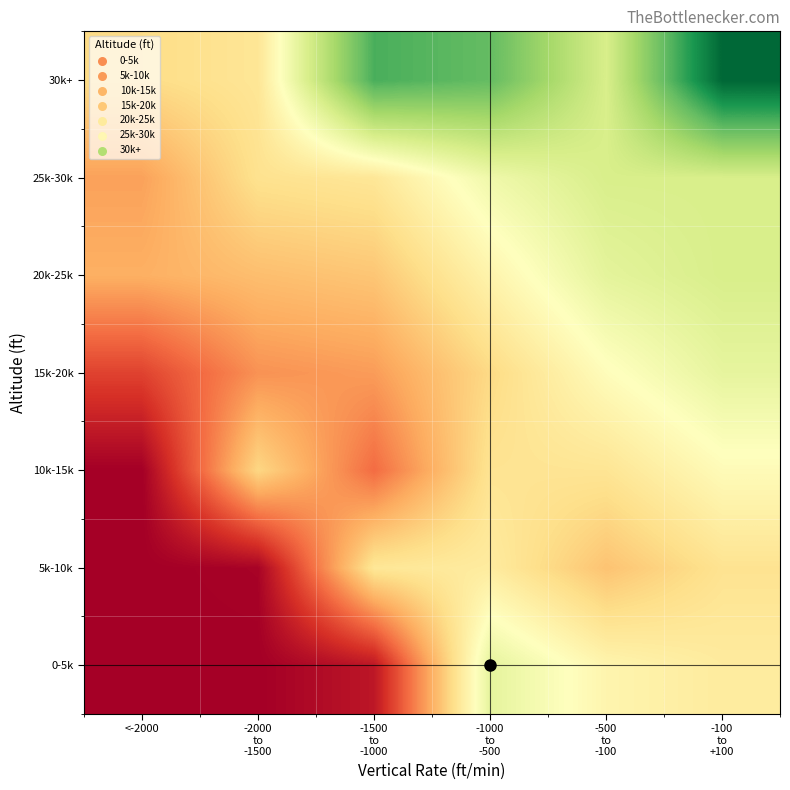

Count the number of data series in this chart.

7